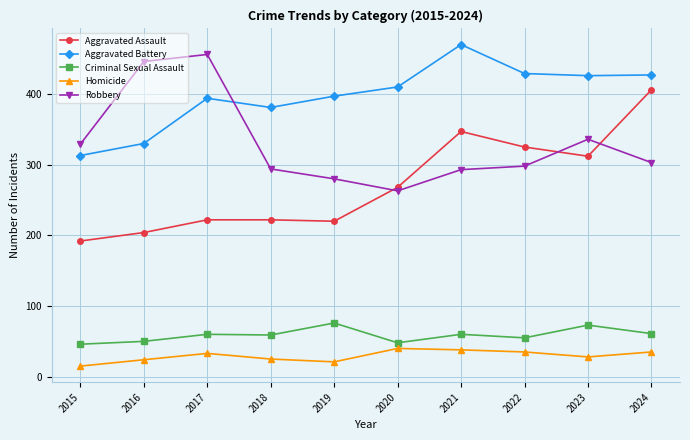

True or false: Criminal Sexual Assault and Aggravated Assault cross at least once.

False